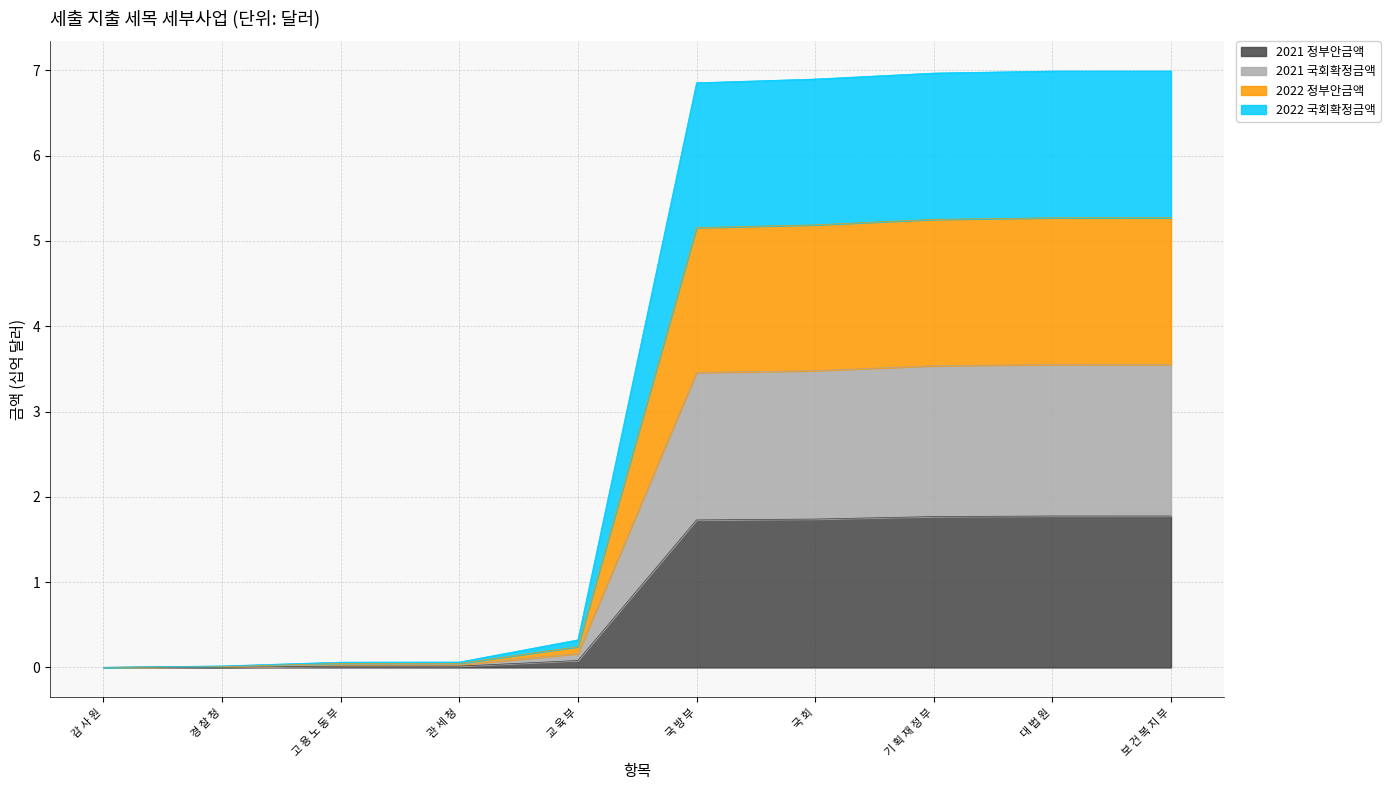

How many lines are shown in the chart?

4